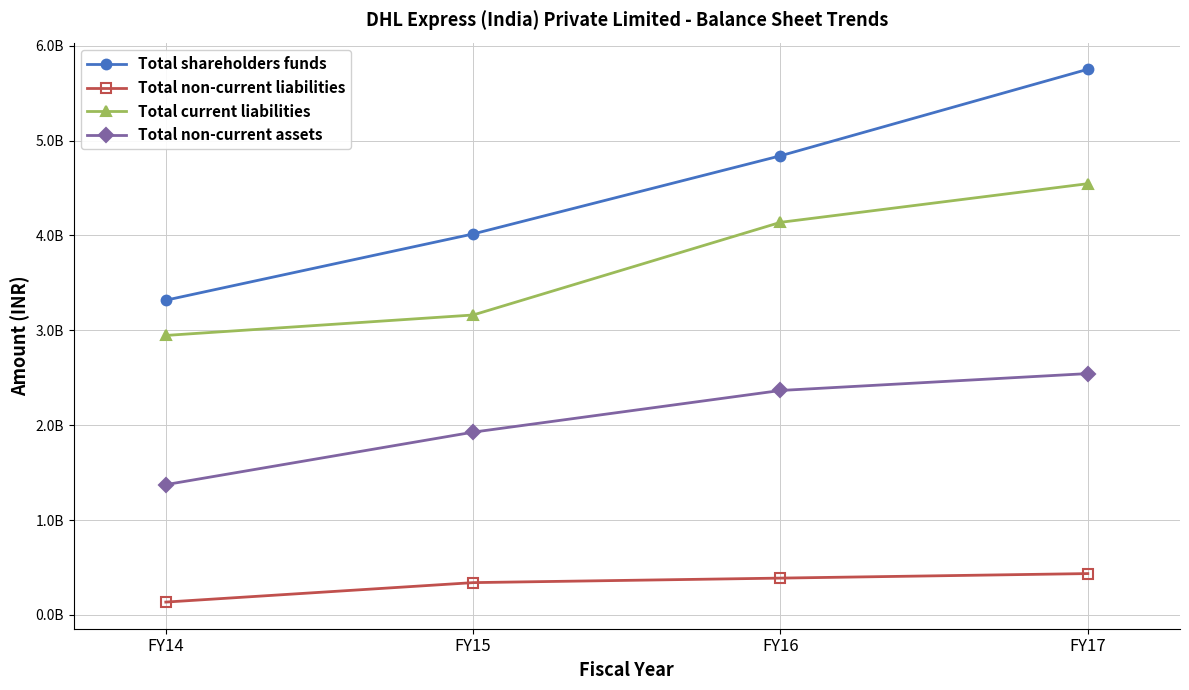

What are all the series names shown in the legend?

Total shareholders funds, Total non-current liabilities, Total current liabilities, Total non-current assets